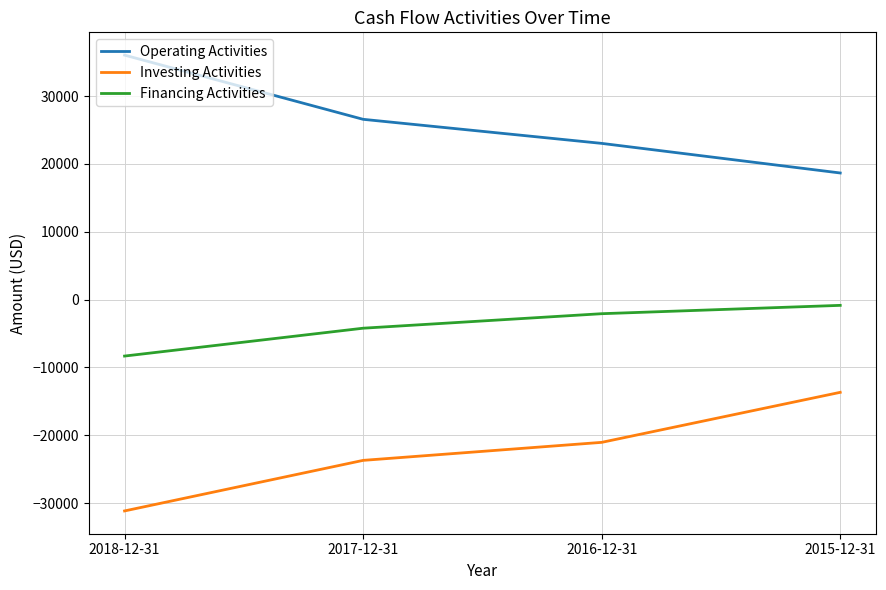

At which label does Investing Activities reach its peak?

2015-12-31